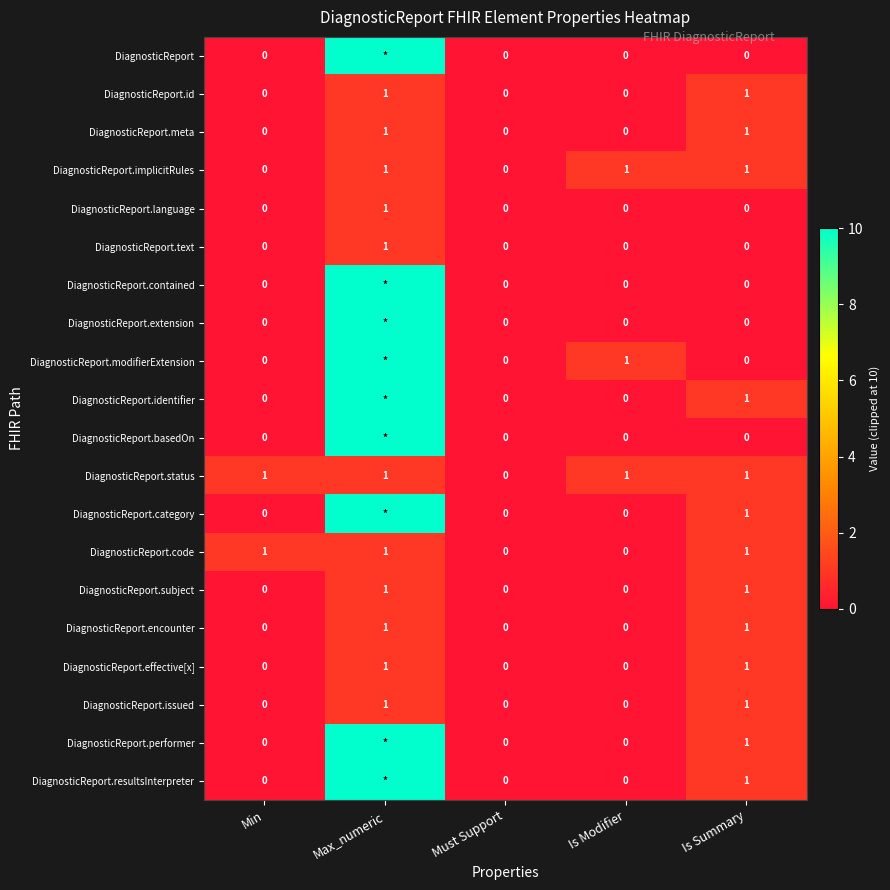

Is it true that DiagnosticReport.meta equals 0 at Is Modifier?

True